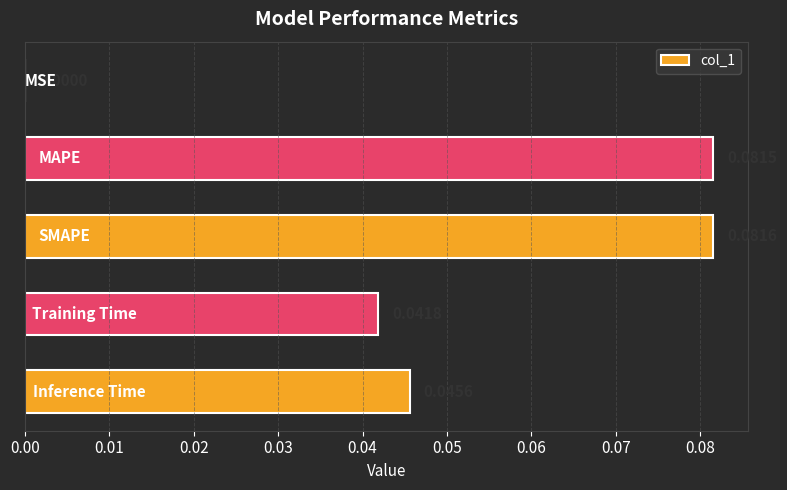

What is the sum of all values?

0.3